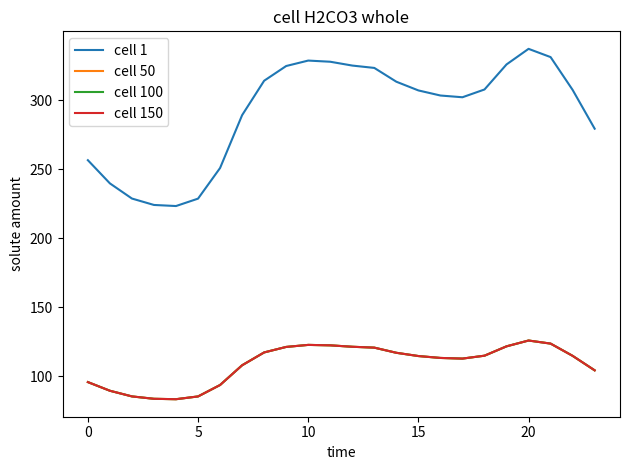

At which label is cell 50 closest to 104?

23